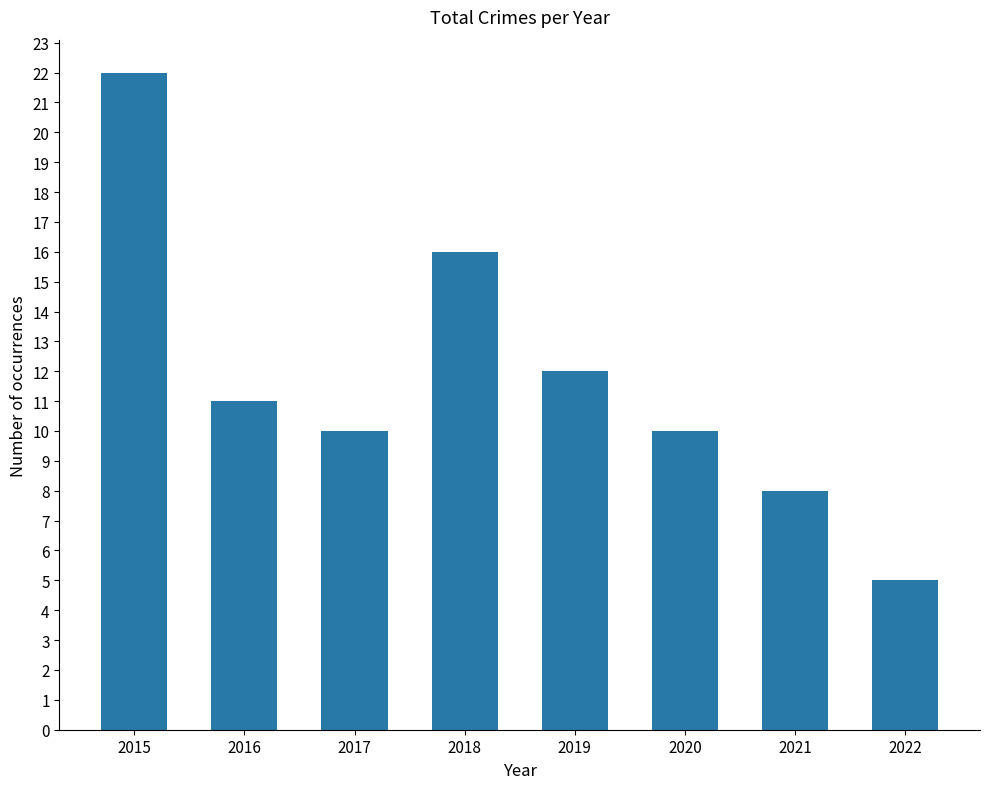

Between 2018 and 2015, which is larger?

2015